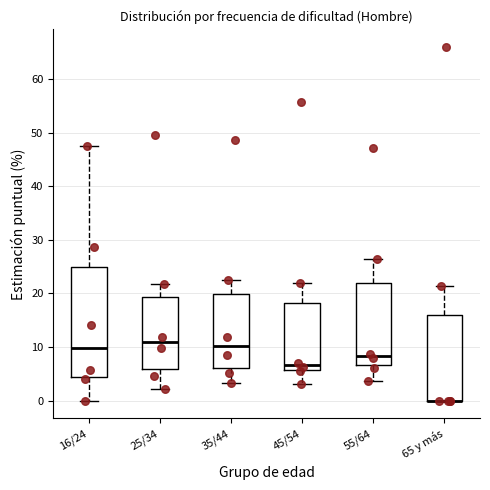

Which box is the tallest, from its lower edge to its upper edge?

16/24